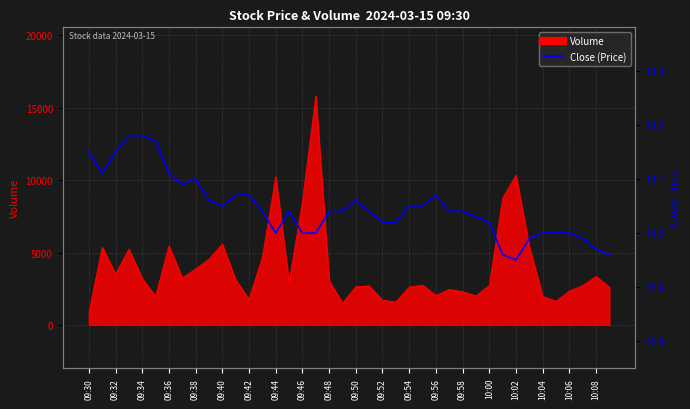

Is it true that the value at 09:40 is 2.8?

False